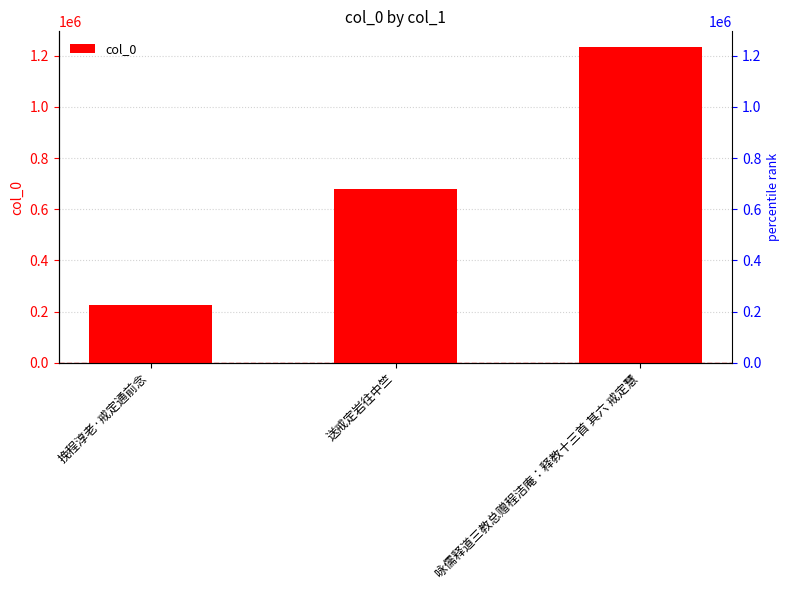

Count the number of values greater than 679177.

1